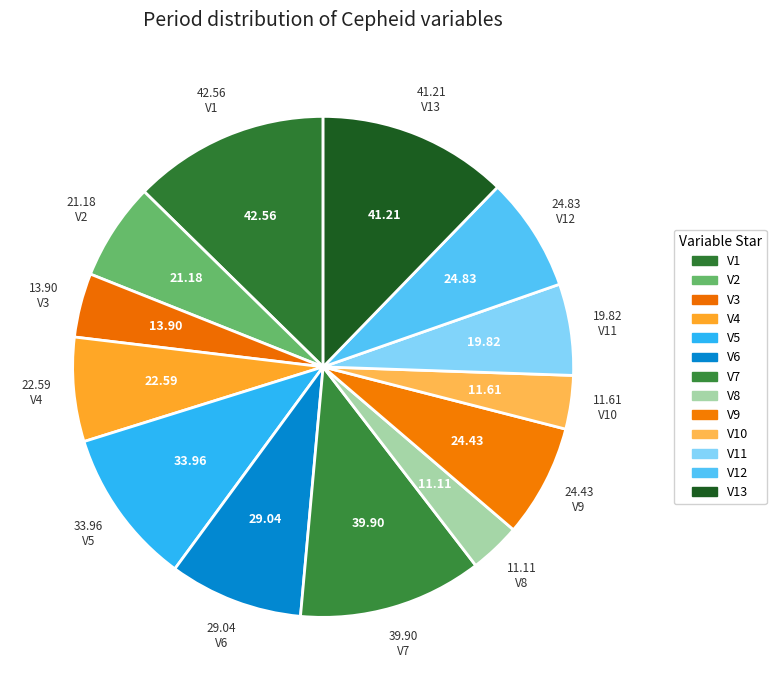

To the nearest percent, what percentage of the pie is V9?

7%